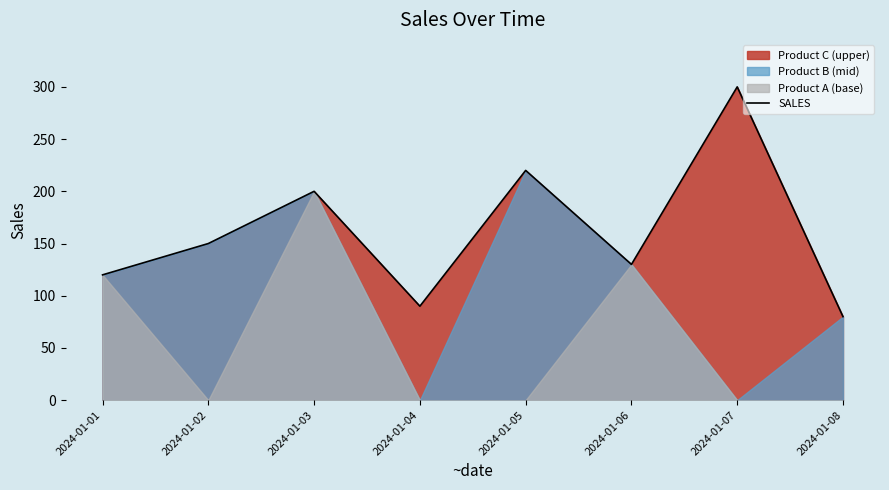

Rank the categories by value from lowest to highest.

2024-01-08, 2024-01-04, 2024-01-01, 2024-01-06, 2024-01-02, 2024-01-03, 2024-01-05, 2024-01-07